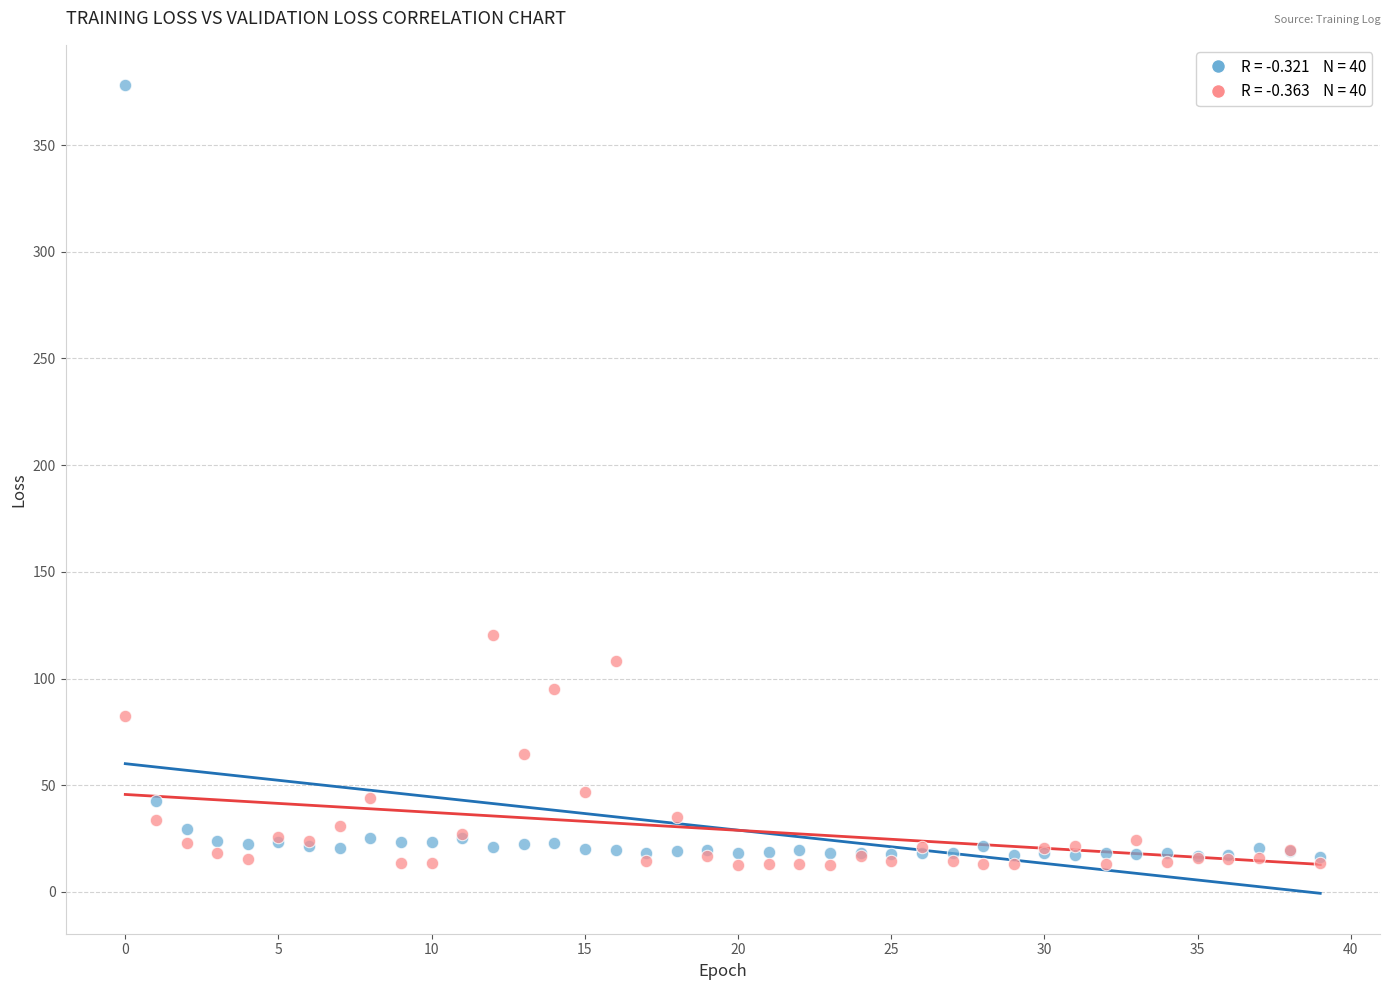

Across all series, what Y value is closest to 195?

120.3